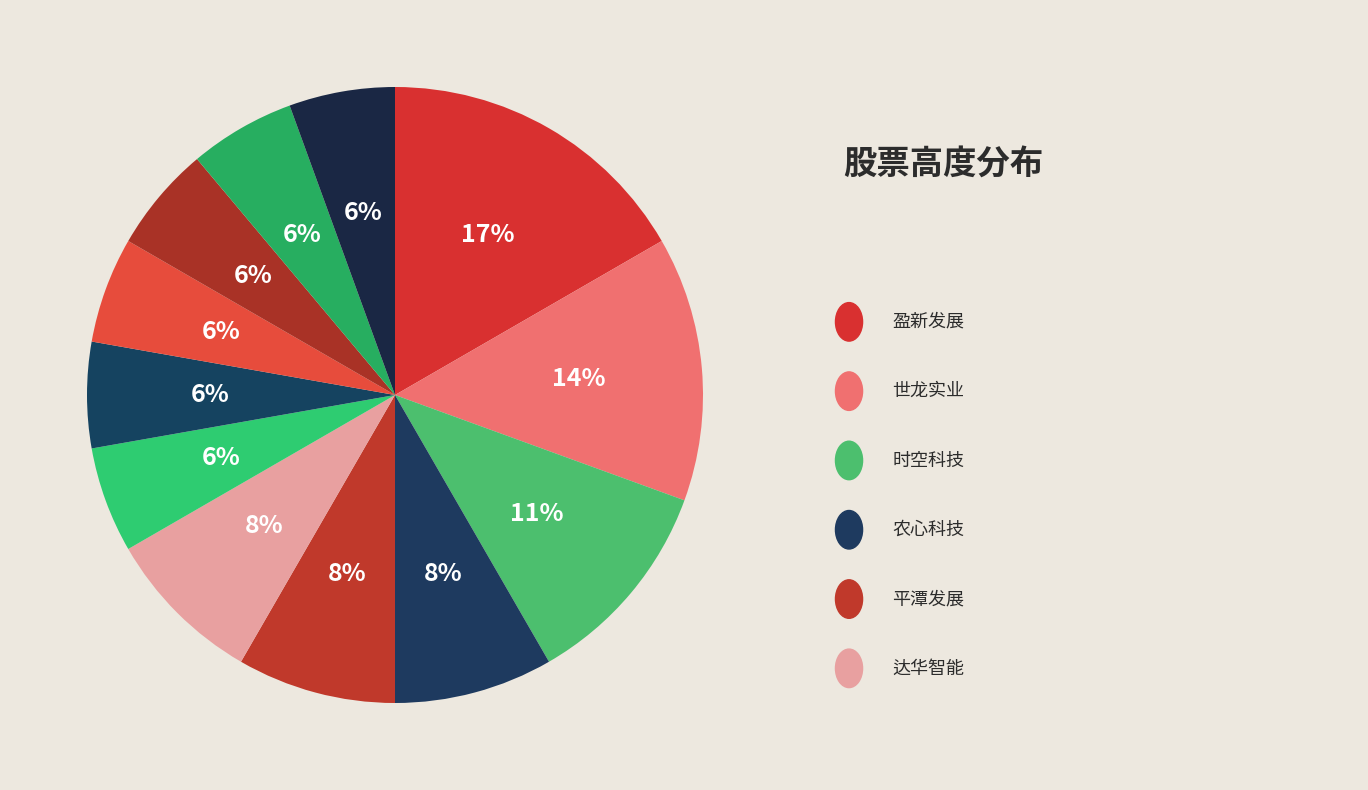

Rank the categories by value from highest to lowest.

盈新发展, 世龙实业, 时空科技, 农心科技, 平潭发展, 达华智能, 大为股份, 青岛双星, 亚士创能, 德明利, 汇绿生态, 环旭电子